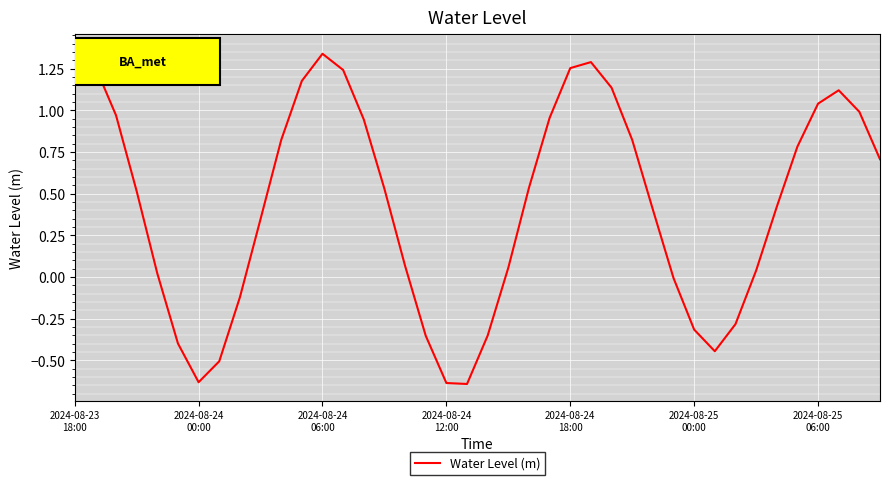

What is the difference between the maximum and minimum values?

2.0